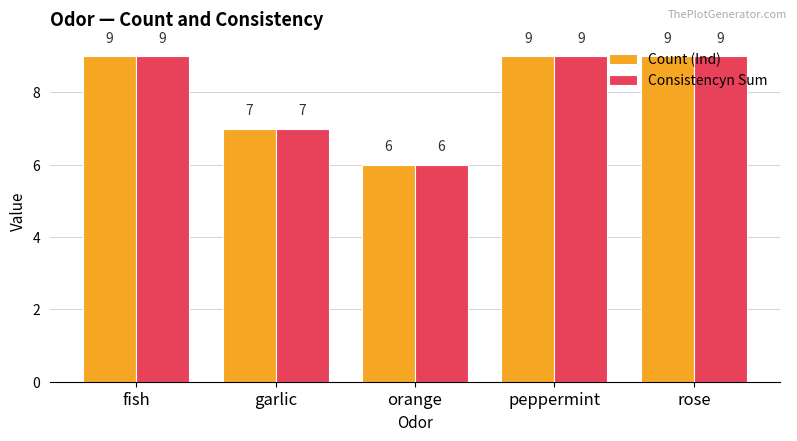

At how many categories does at least one series exceed 8?

3